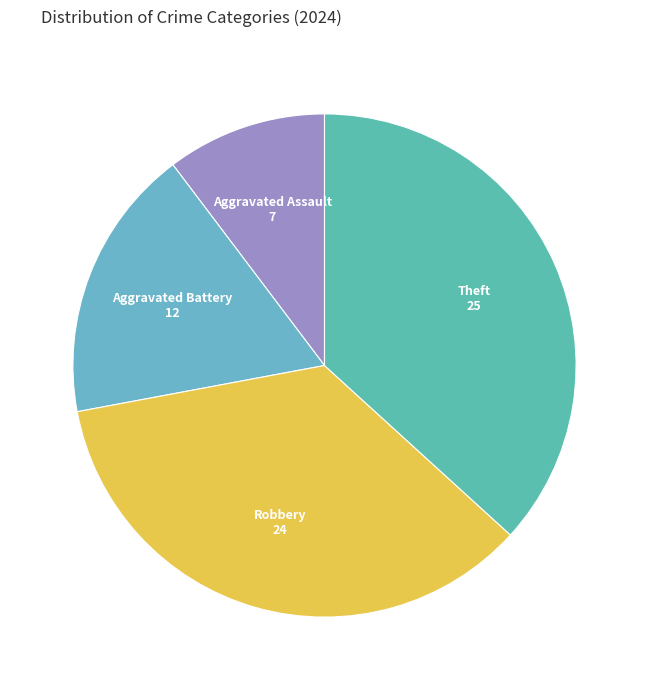

Count the number of slices in the pie.

4